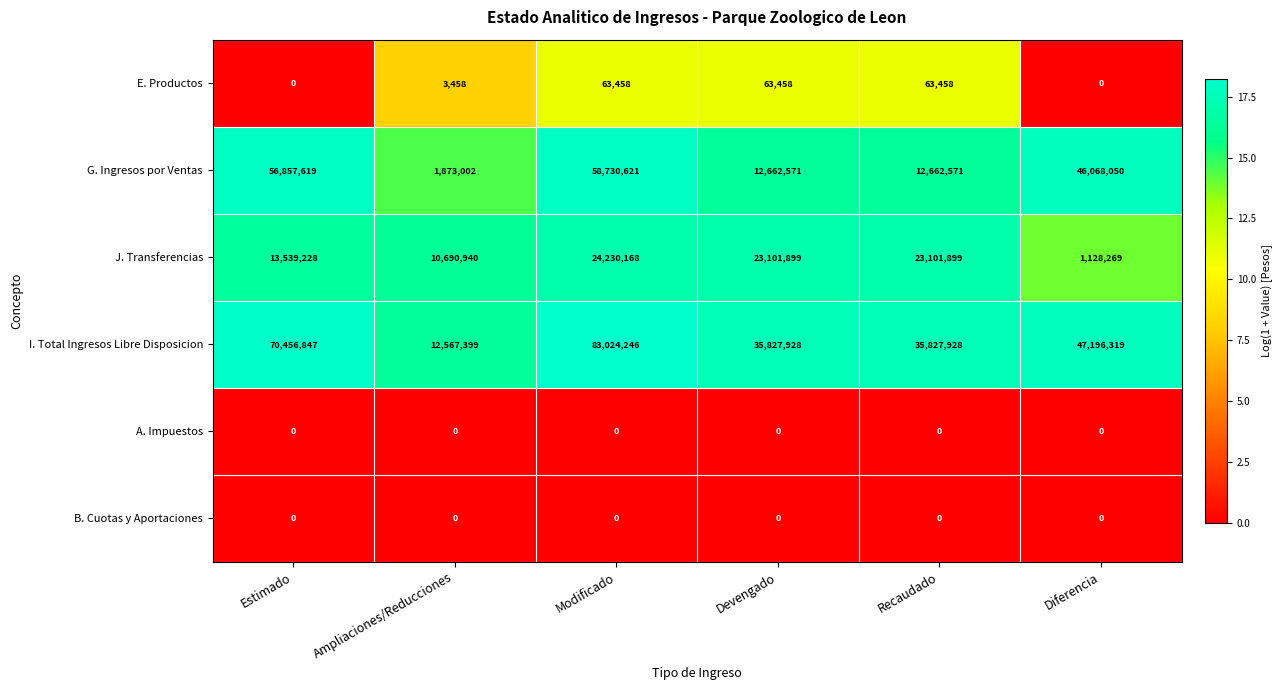

What is the sum of all E. Productos values?

193832